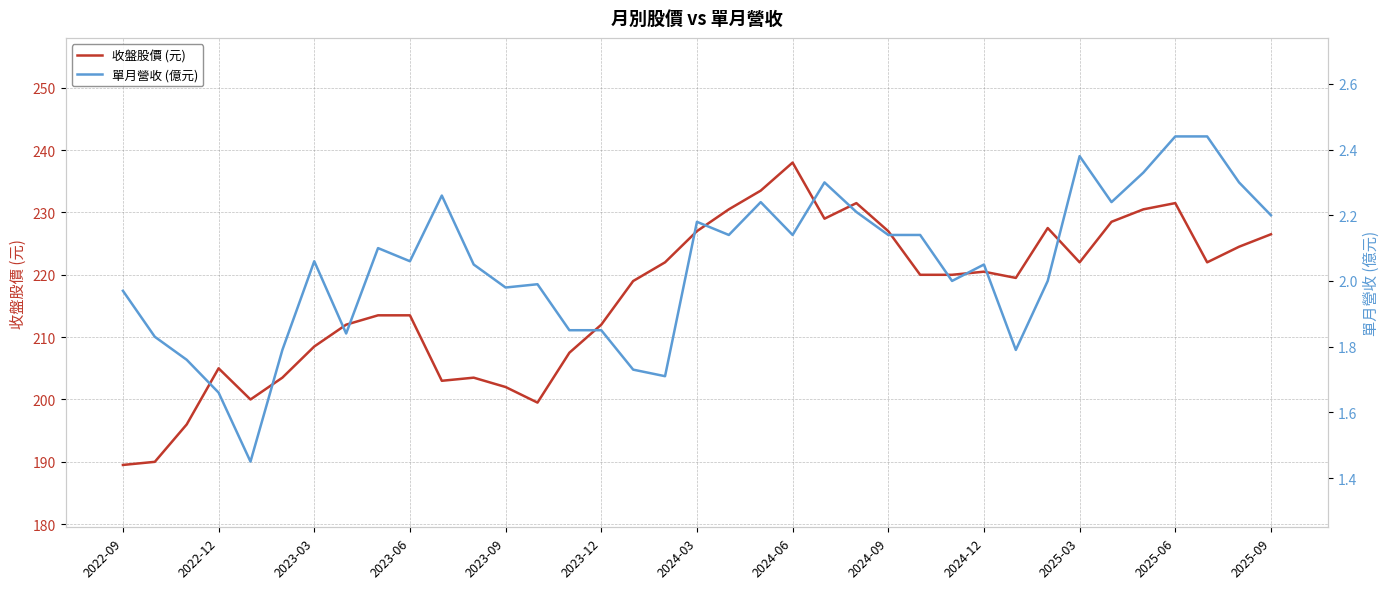

True or false: 收盤股價 (元) has a value of 202.0 at 2023-09.

True